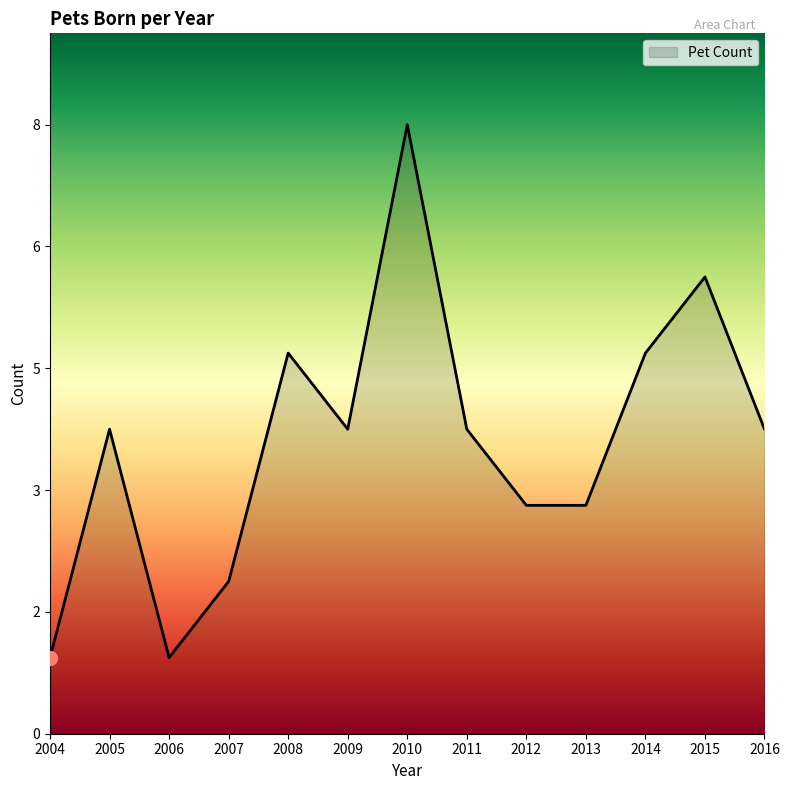

Between 2006 and 2016, which is larger?

2016